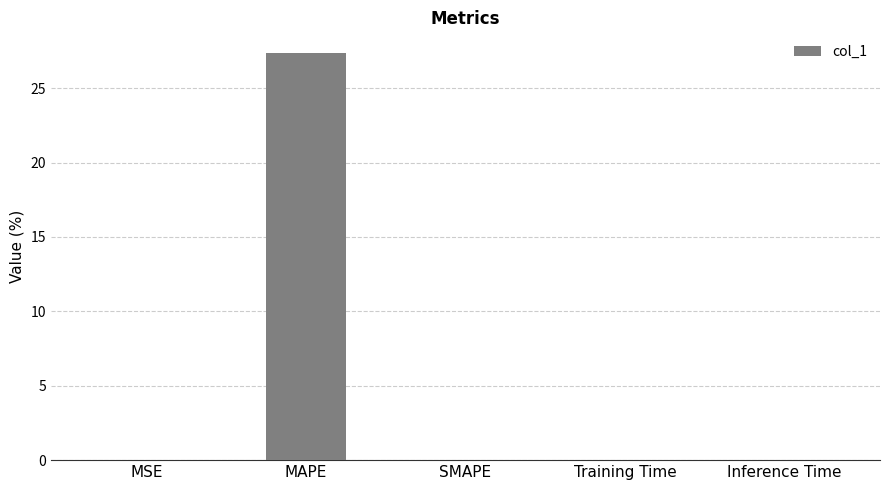

Does the chart contain stacked bars?

No